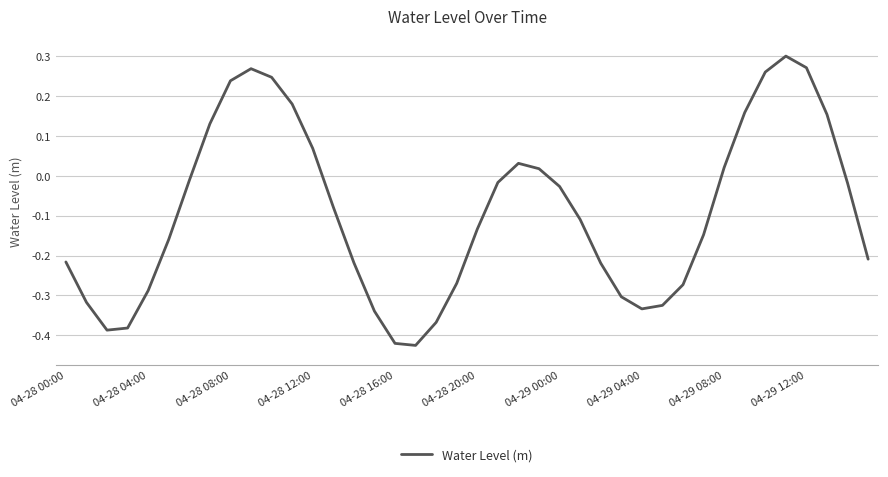

How many interior local valleys (lower than both neighbors) does the data have?

3